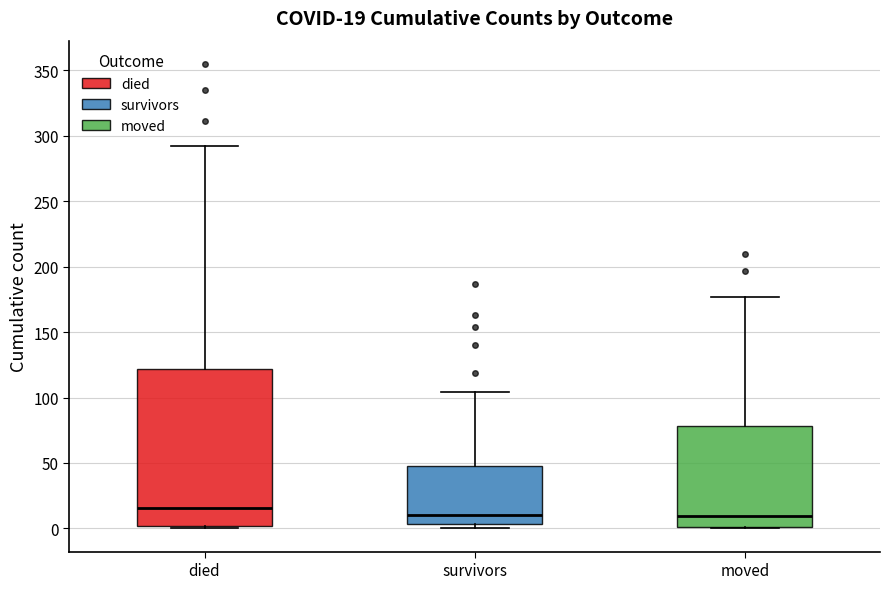

Which box is the tallest, from its lower edge to its upper edge?

died